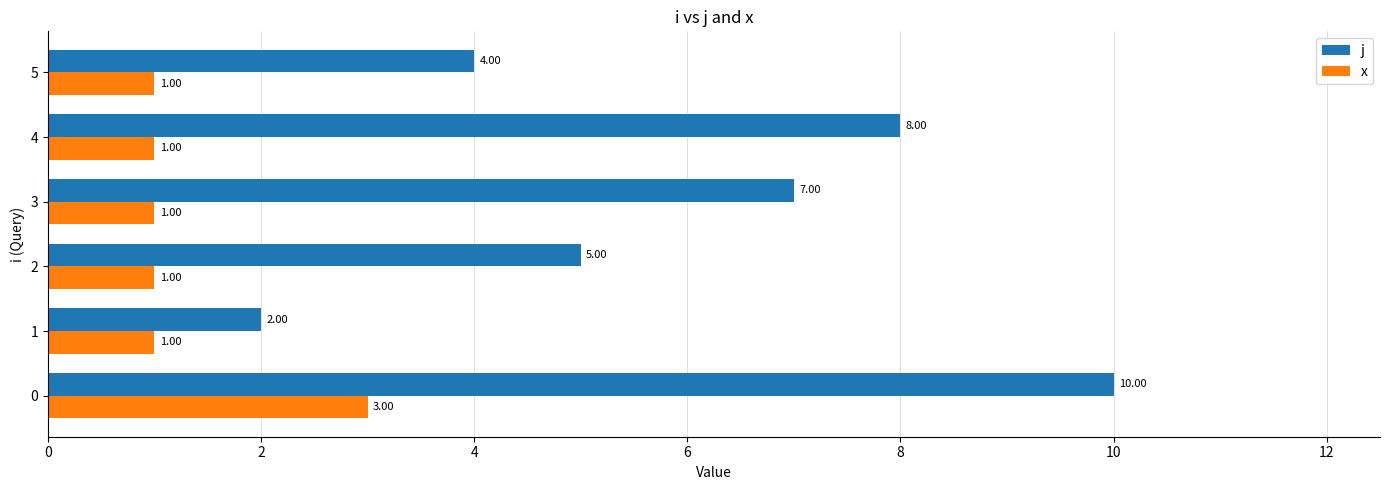

What is the difference between the j values at 2 and 0?

5